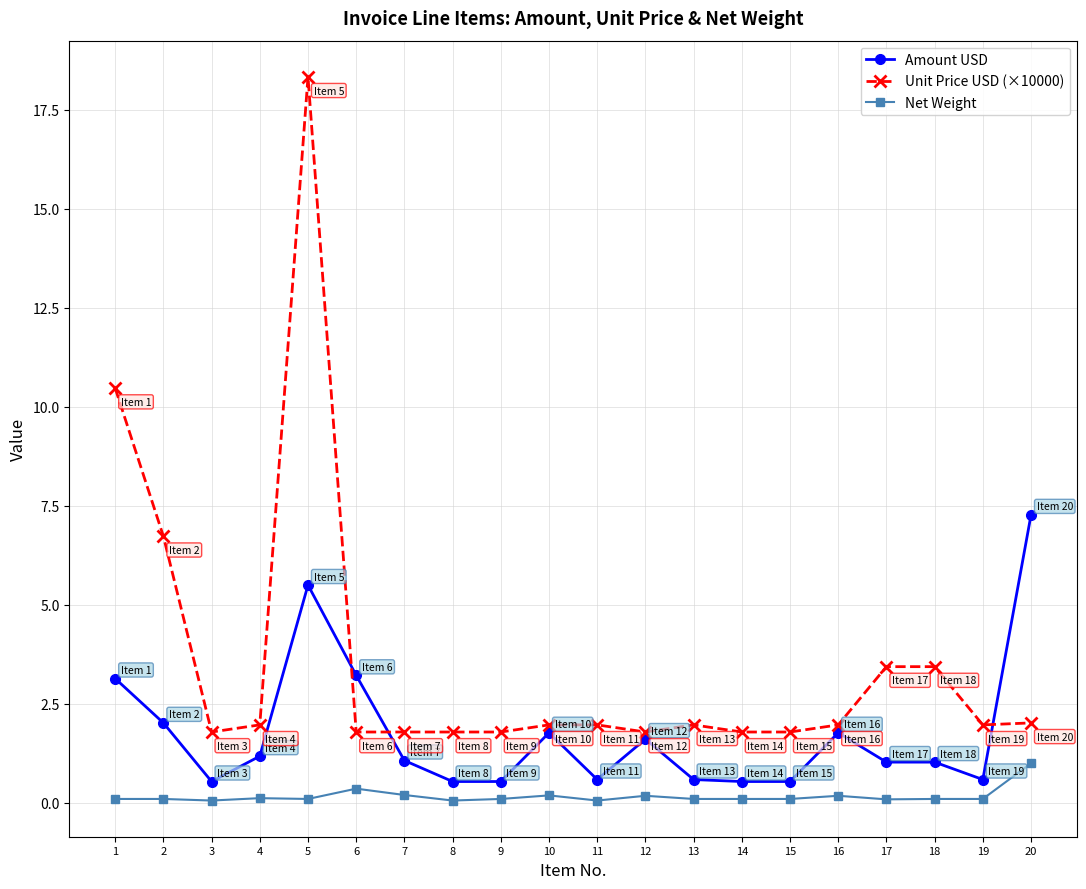

How many intersections are there between Amount USD and Unit Price USD (×10000)?

3